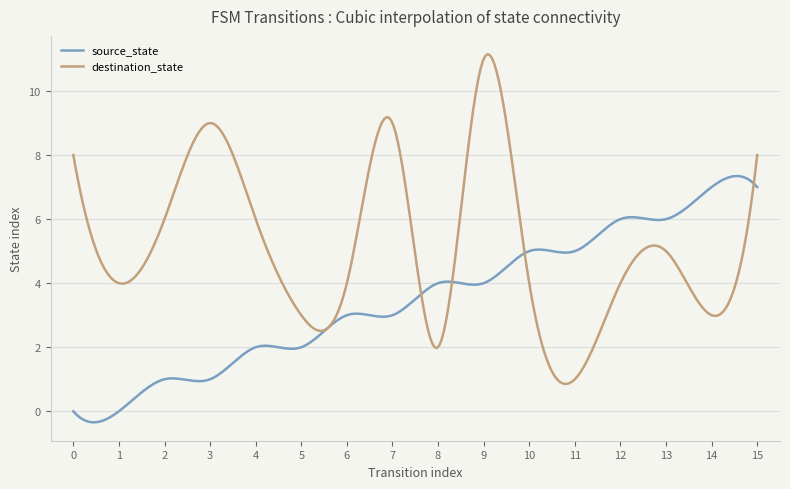

Which series has the largest total across all categories?

destination_state